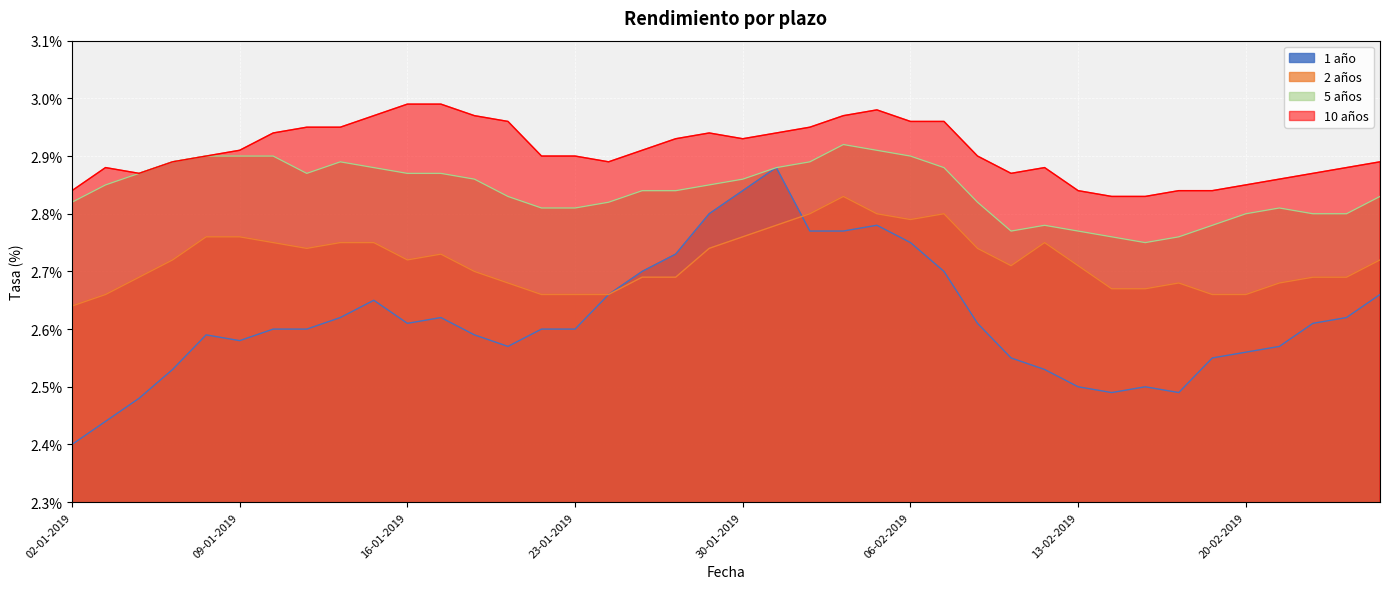

True or false: 1 año and 10 años intersect in this chart.

False